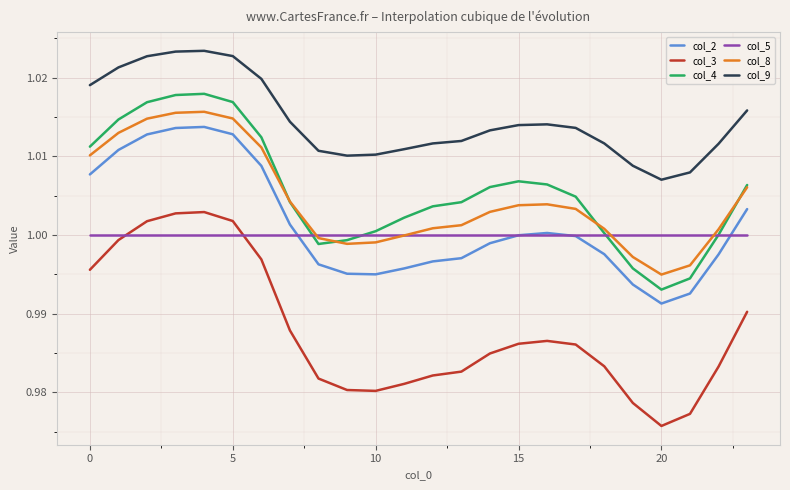

True or false: col_4 and col_9 intersect in this chart.

False